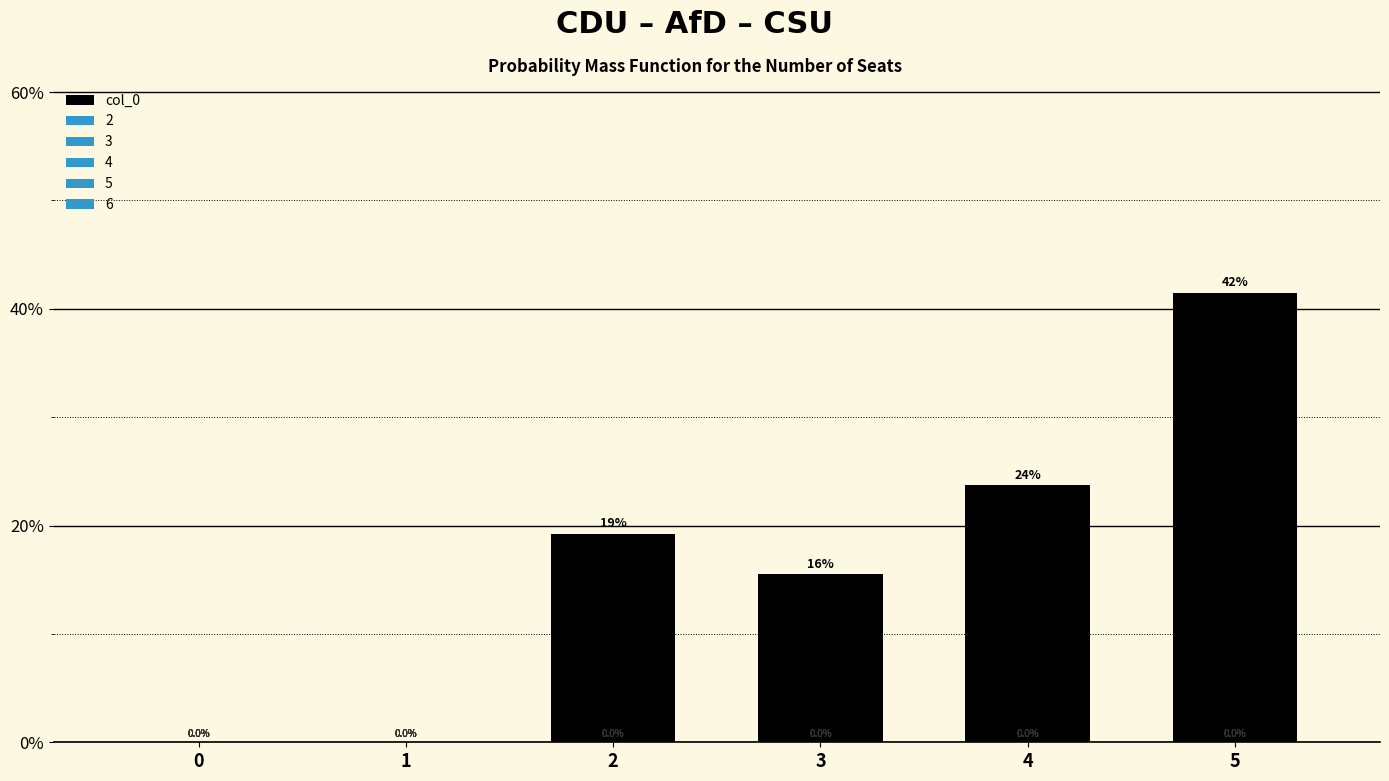

Reading left to right, transcribe all the data shown in this chart.

0.0	0.0	19.2	15.5	23.8	41.5